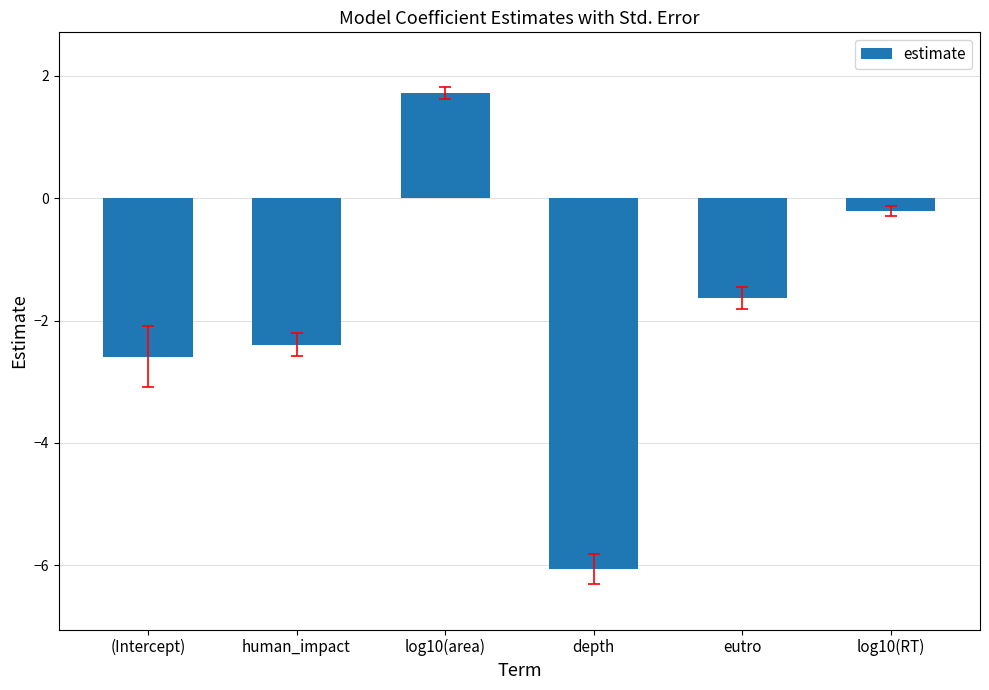

The value at log10(RT) is -0.2. True or false?

True